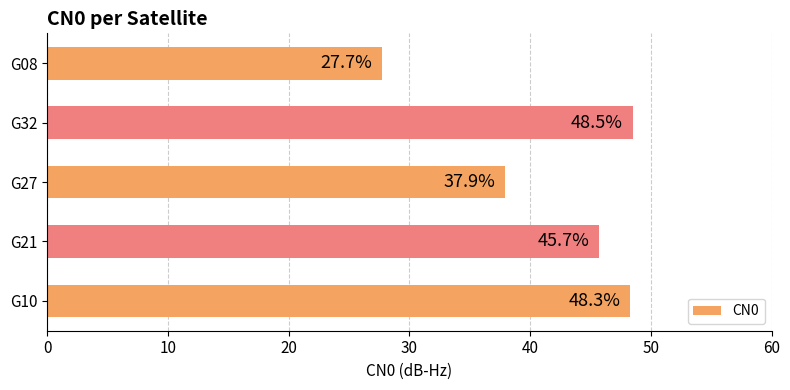

What is the ratio of the value at G10 to the value at G32?

1.0